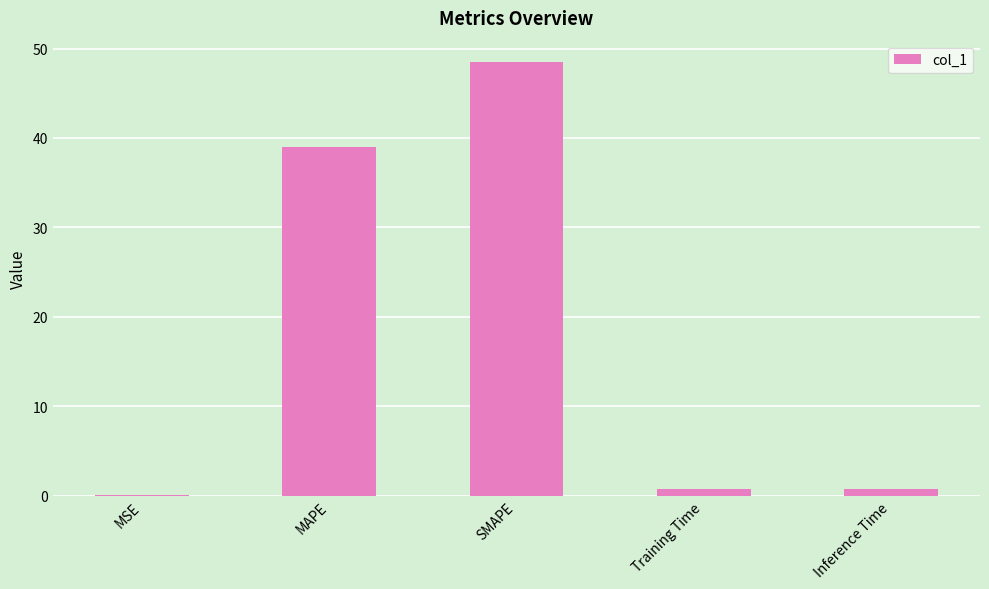

Which has a higher value, MAPE or Inference Time?

MAPE